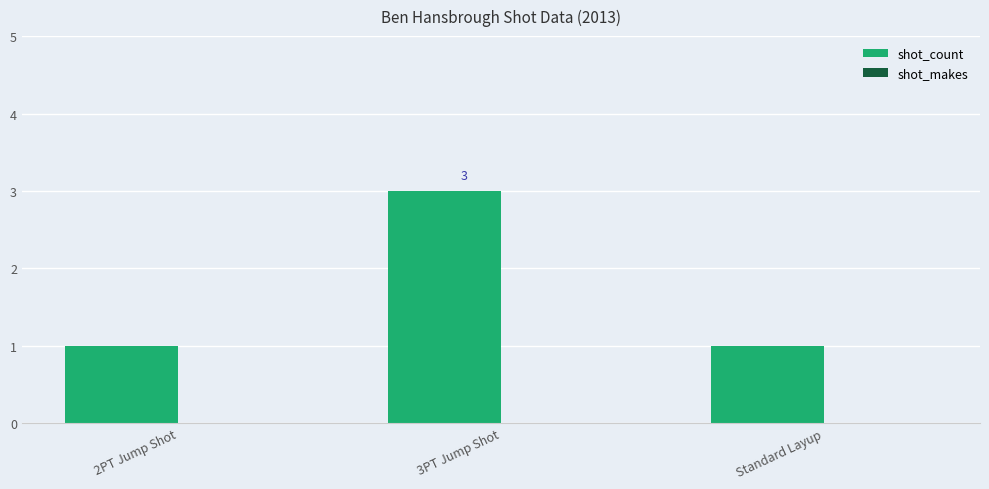

The value at 3PT Jump Shot is 3. True or false?

True